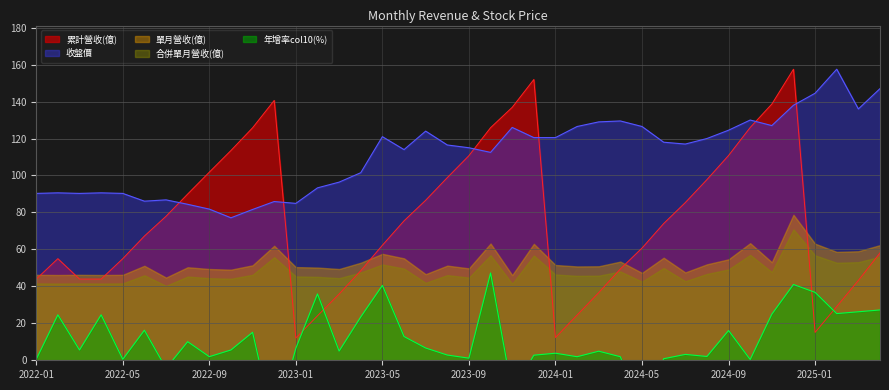

How many values in 年增率col10(%) are below zero?

4